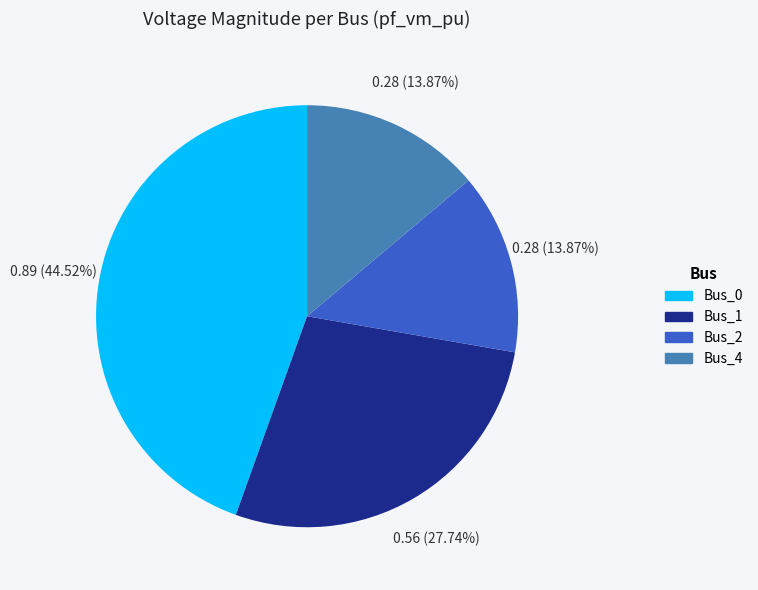

Is there a majority slice in this chart?

No